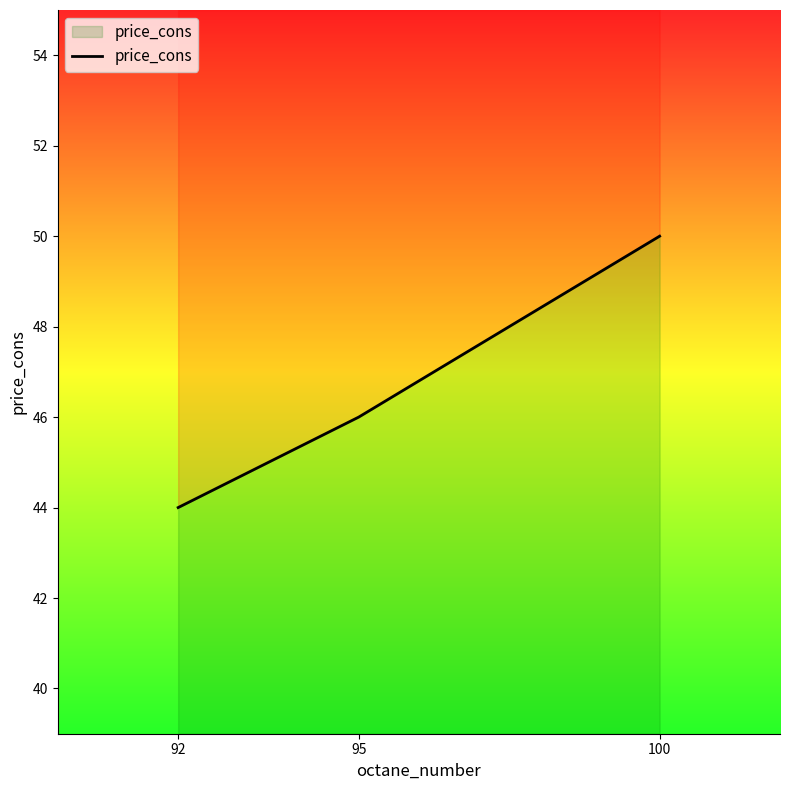

What is the value of the 2nd point from the left?

46